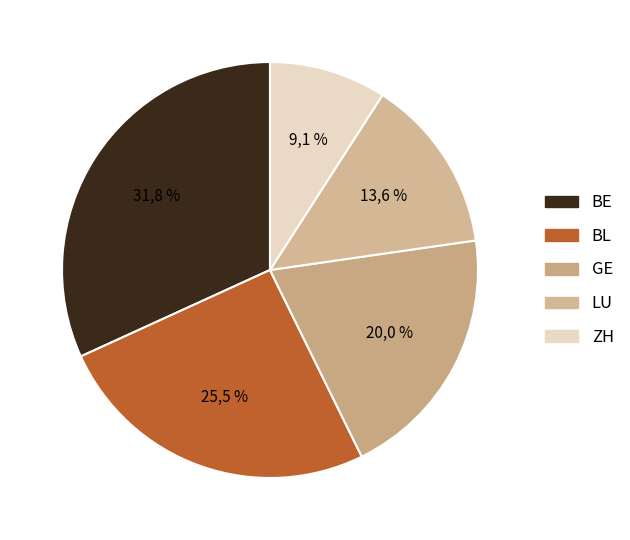

Does BE represent more than half of the total?

No